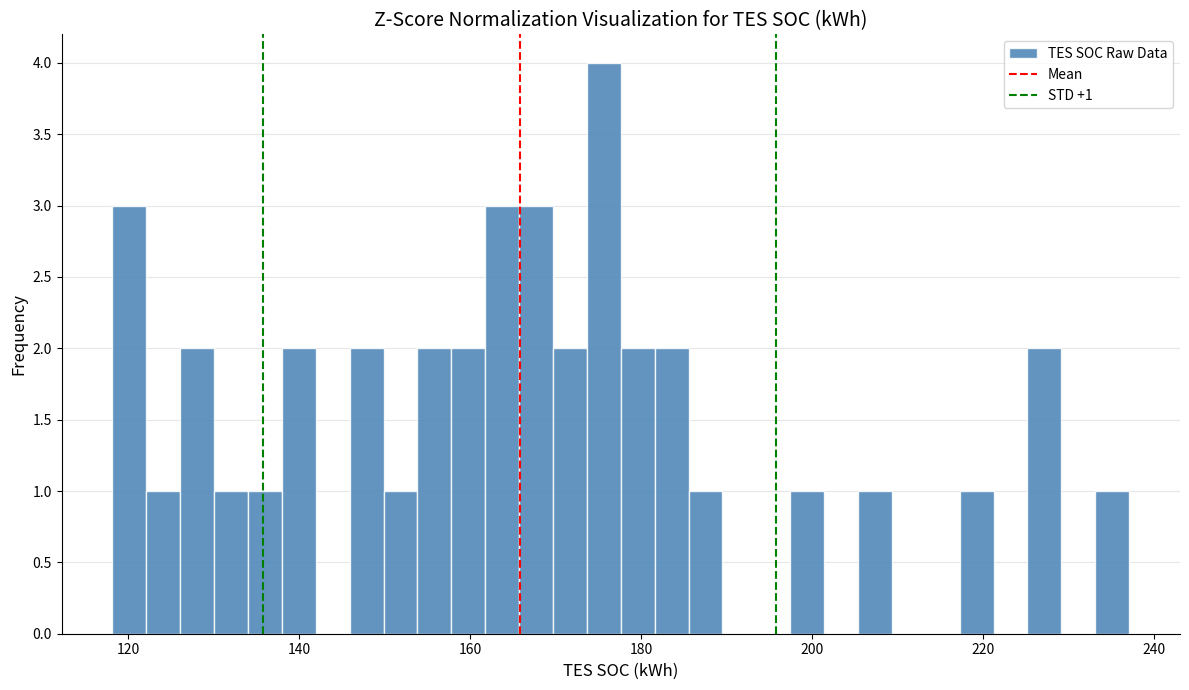

Around what value on the x-axis is the tallest bar? Give the approximate position of its centre, as read against the axis.

176